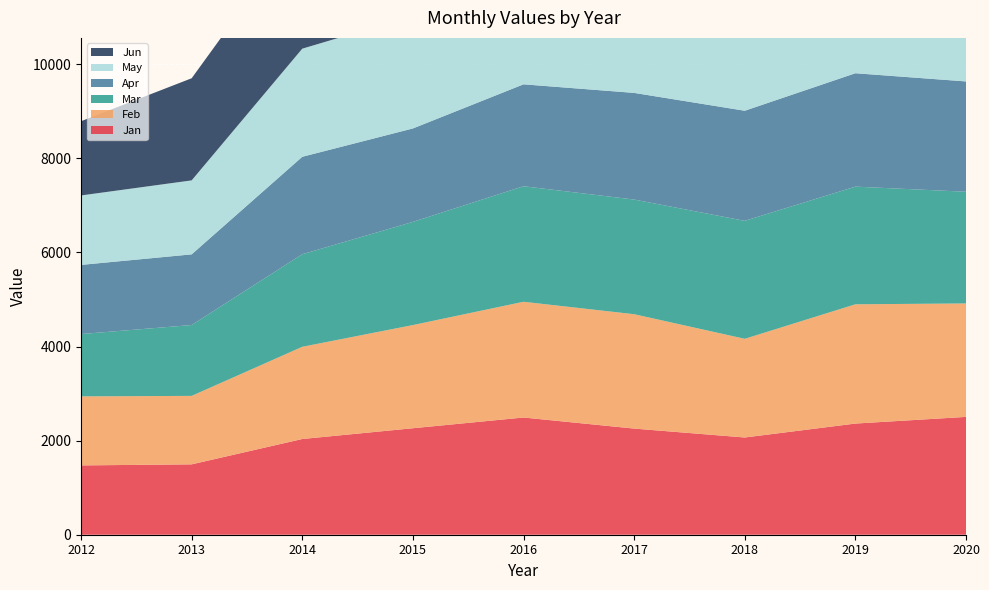

Reading left to right, what are all the values shown in this chart?

Jan: 2012=1473.3	2013=1495.7	2014=2034.3	2015=2263.4	2016=2491.3	2017=2256.0	2018=2066.6	2019=2362.8	2020=2504.3
Feb: 2012=1467.1	2013=1455.2	2014=1960.1	2015=2192.9	2016=2459.9	2017=2431.0	2018=2097.7	2019=2534.9	2020=2411.2
Mar: 2012=1324.7	2013=1505.9	2014=1967.5	2015=2193.1	2016=2455.9	2017=2436.7	2018=2507.5	2019=2500.9	2020=2374.4
Apr: 2012=1469.6	2013=1502.2	2014=2071.1	2015=1985.9	2016=2166.0	2017=2267.3	2018=2339.8	2019=2410.0	2020=2344.6
May: 2012=1476.4	2013=1572.4	2014=2297.9	2015=2395.0	2016=2414.6	2017=1998.0	2018=2368.1	2019=2353.1	2020=2392.2
Jun: 2012=1577.5	2013=2170.5	2014=2612.5	2015=2629.2	2016=2486.8	2017=2399.6	2018=2564.9	2019=2733.4	2020=2423.9